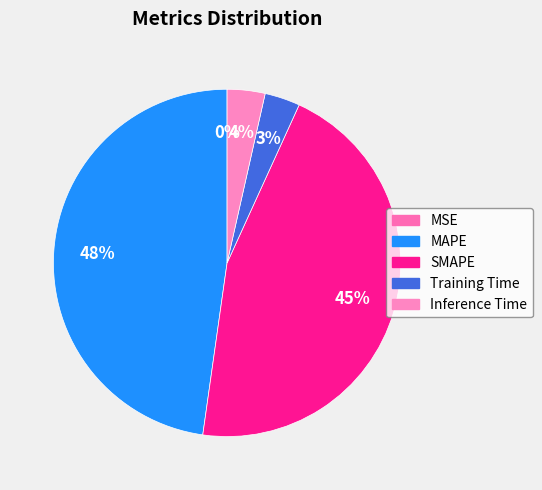

Rank the categories by value from lowest to highest.

MSE, Training Time, Inference Time, SMAPE, MAPE